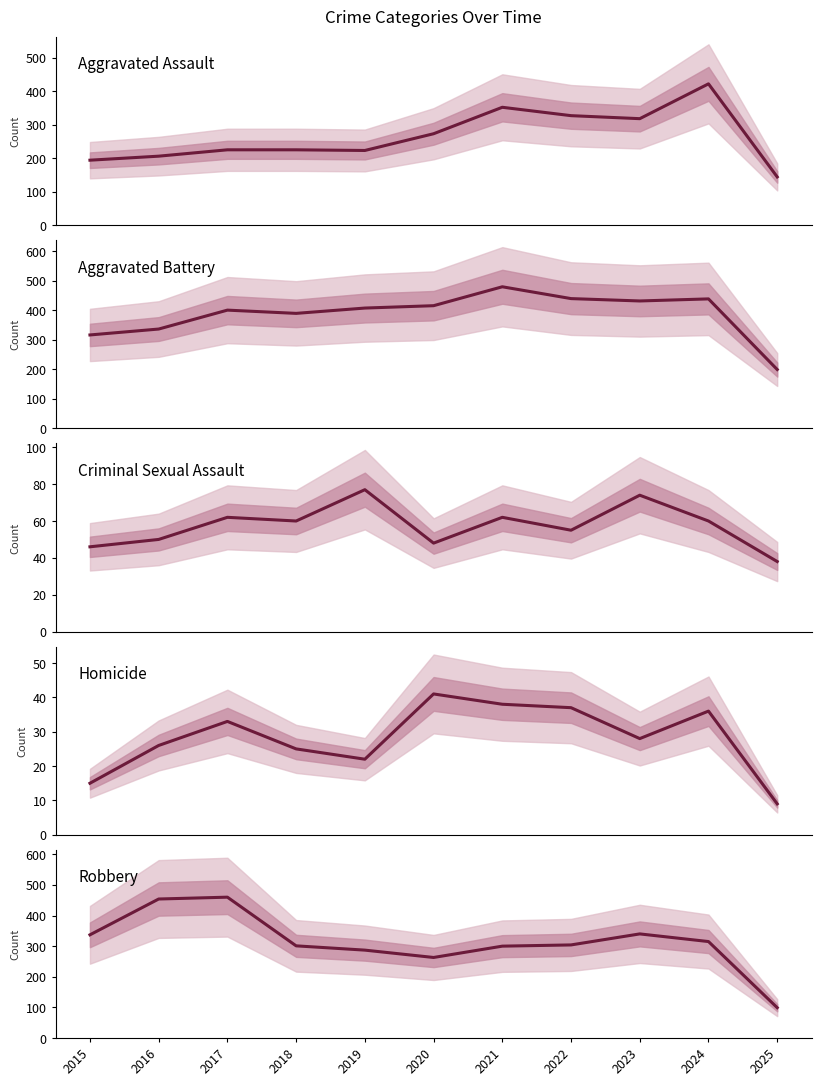

Reading left to right, extract all data points from this chart.

Aggravated Assault: 194	206	225	225	223	273	352	327	318	422	144
Aggravated Battery: 316	336	400	389	407	415	479	439	431	438	199
Criminal Sexual Assault: 46	50	62	60	77	48	62	55	74	60	38
Homicide: 15	26	33	25	22	41	38	37	28	36	9
Robbery: 337	454	460	301	287	263	300	304	340	315	99